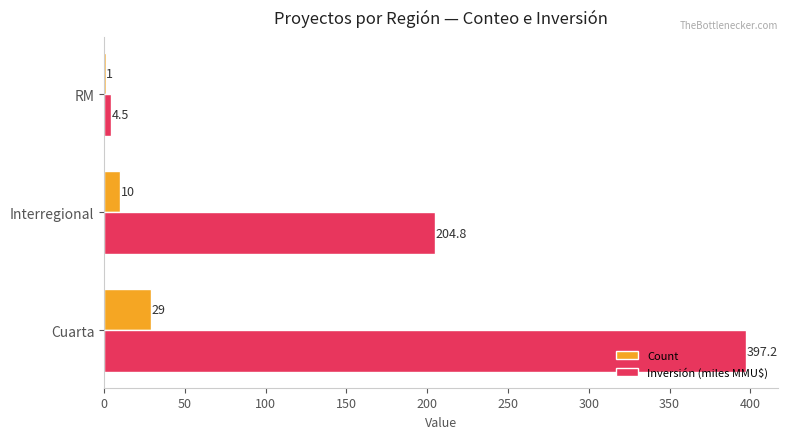

What is the maximum value for Count?

29.0